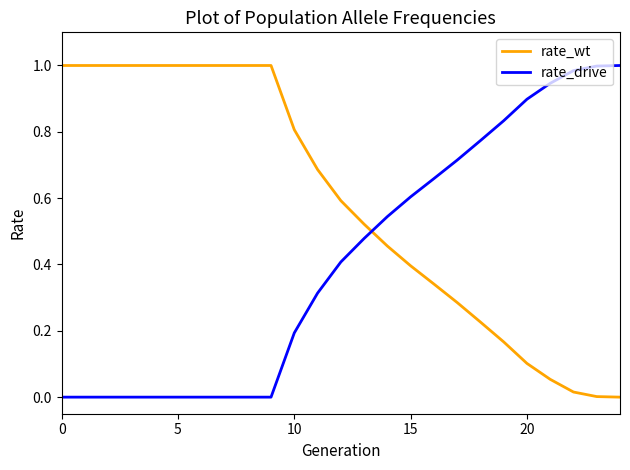

What are all the series names shown in the legend?

rate_wt, rate_drive